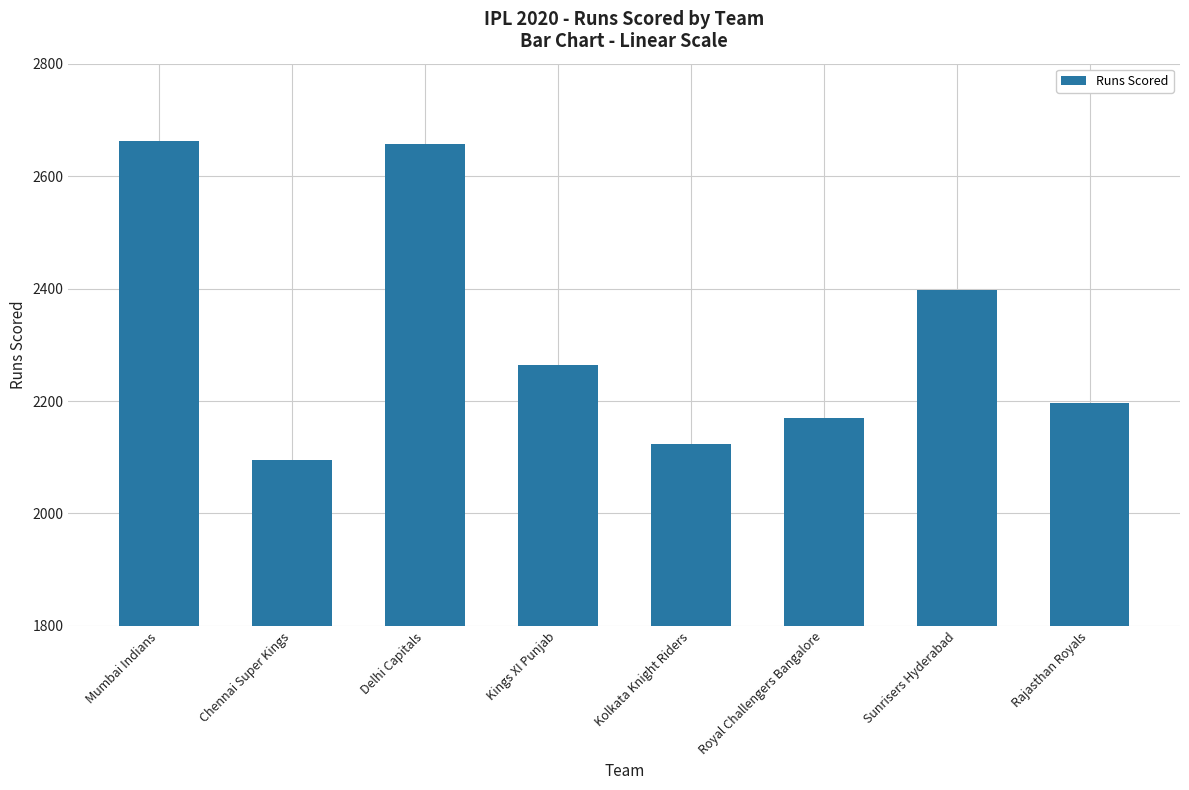

Reading left to right, transcribe all the data shown in this chart.

2662	2095	2658	2264	2124	2169	2397	2197